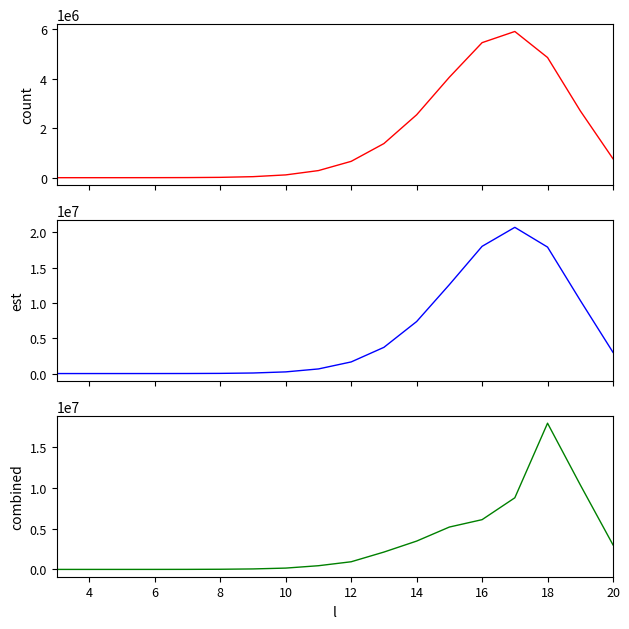

Which series changed the most between 6 and 10?

est